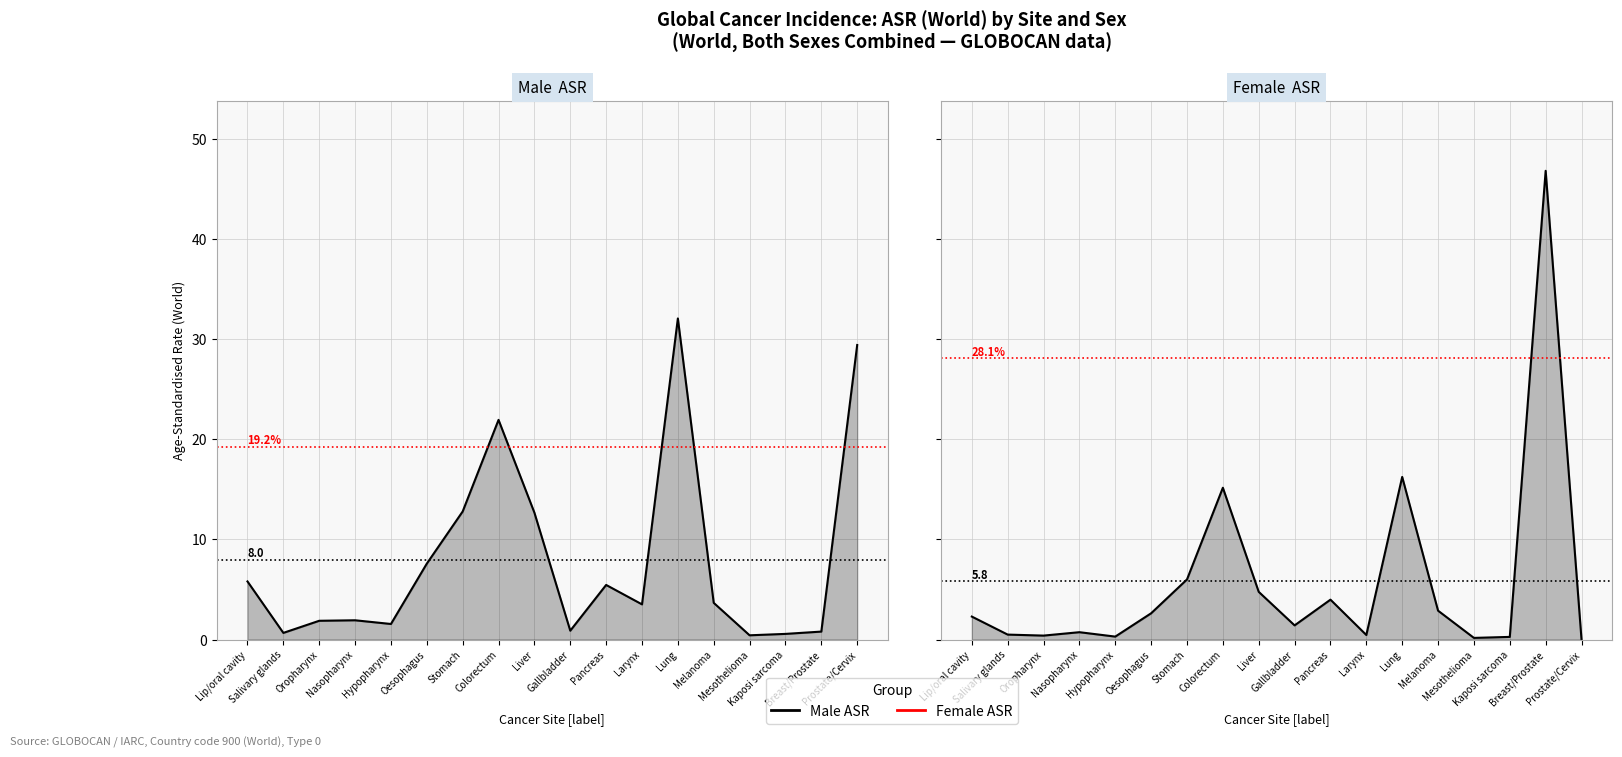

Where is Male ASR nearest to the value 16?

Stomach